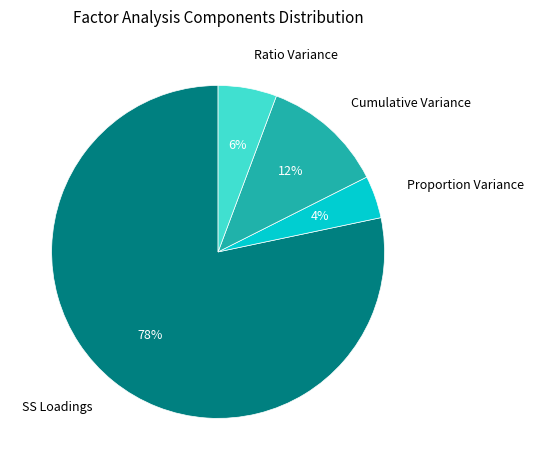

How many segments does this pie chart have?

4